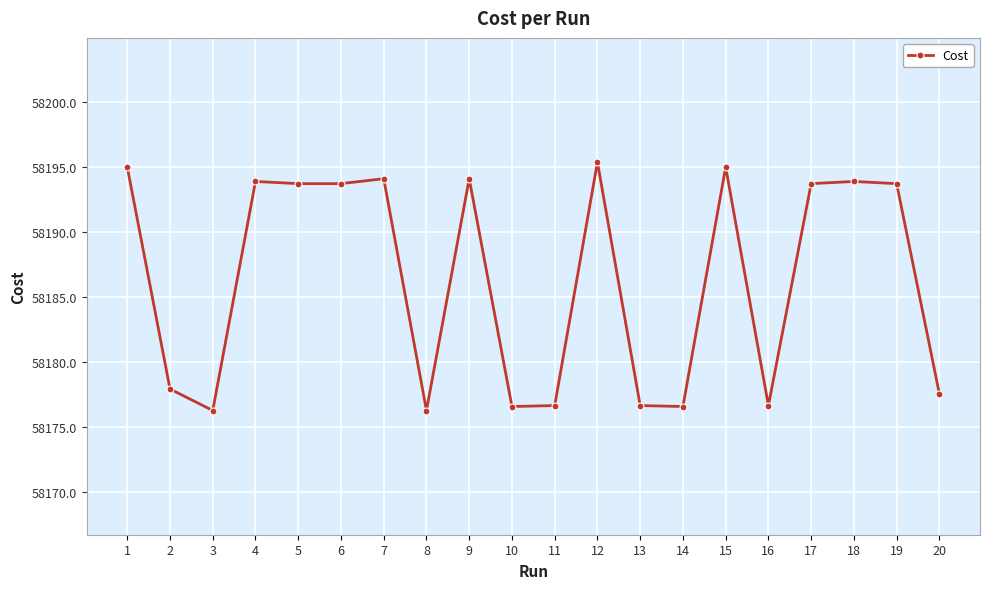

What is the maximum value shown in the chart?

58195.4